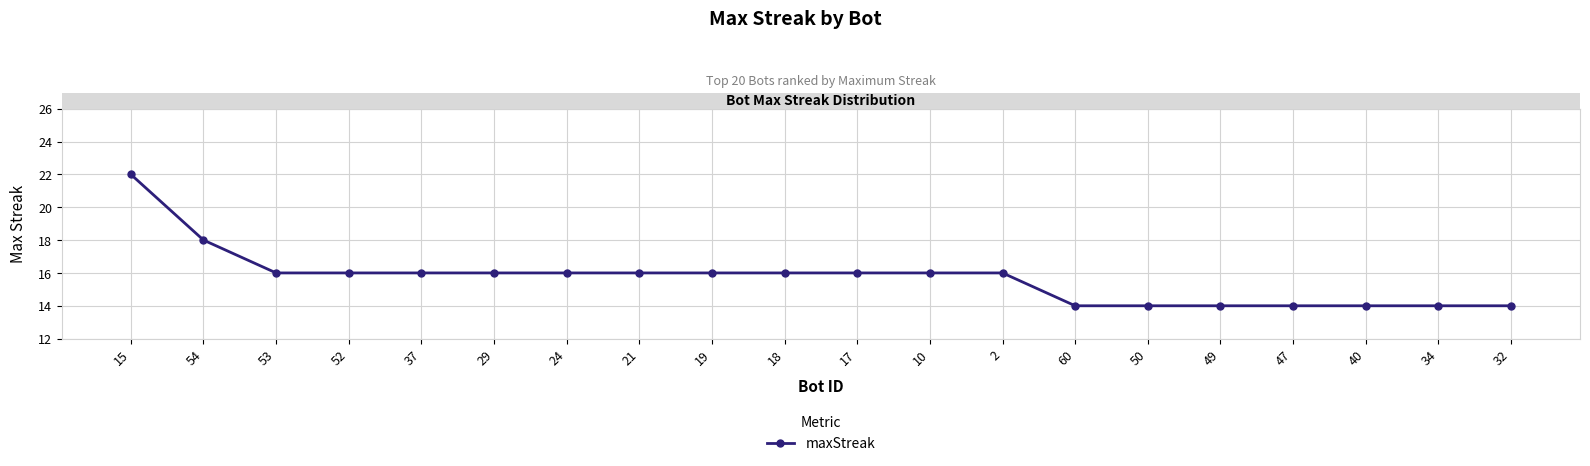

Is this an area chart (filled region under the line)?

No